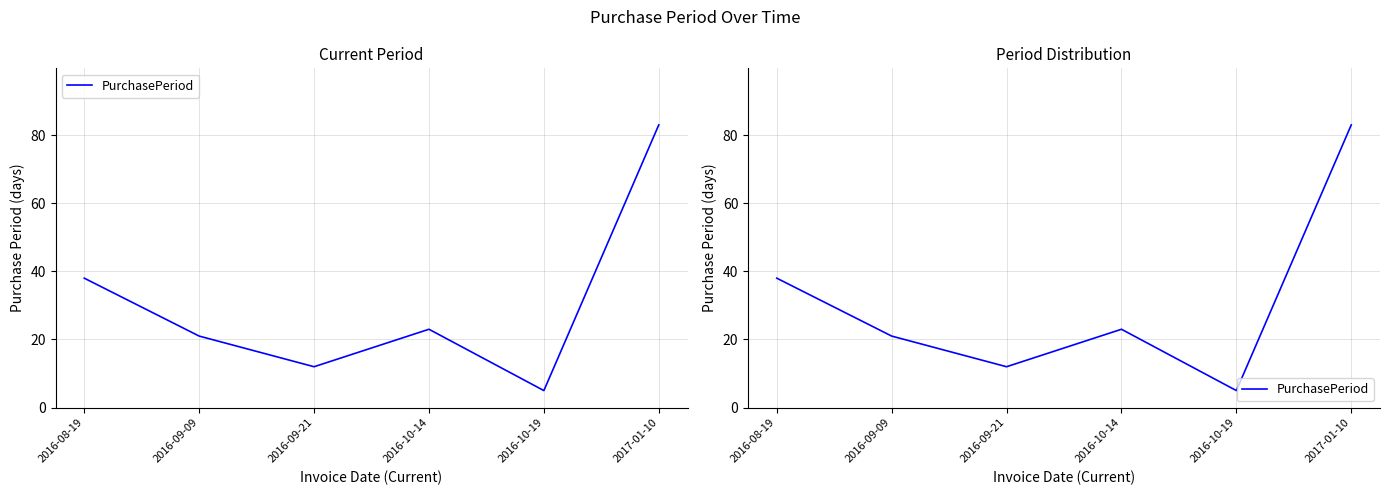

Where is the first local minimum?

2016-09-21